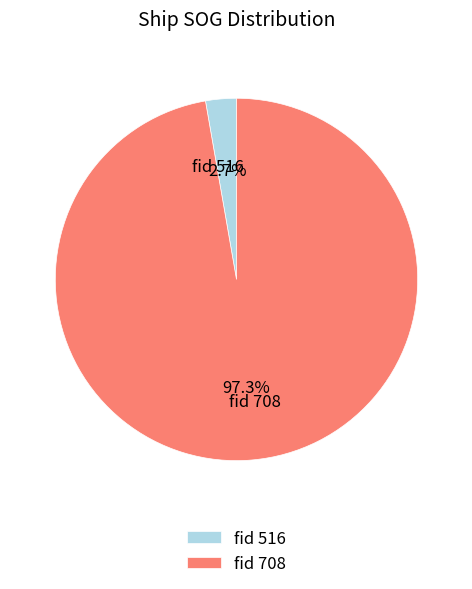

Rank the categories by value from highest to lowest.

fid 708, fid 516